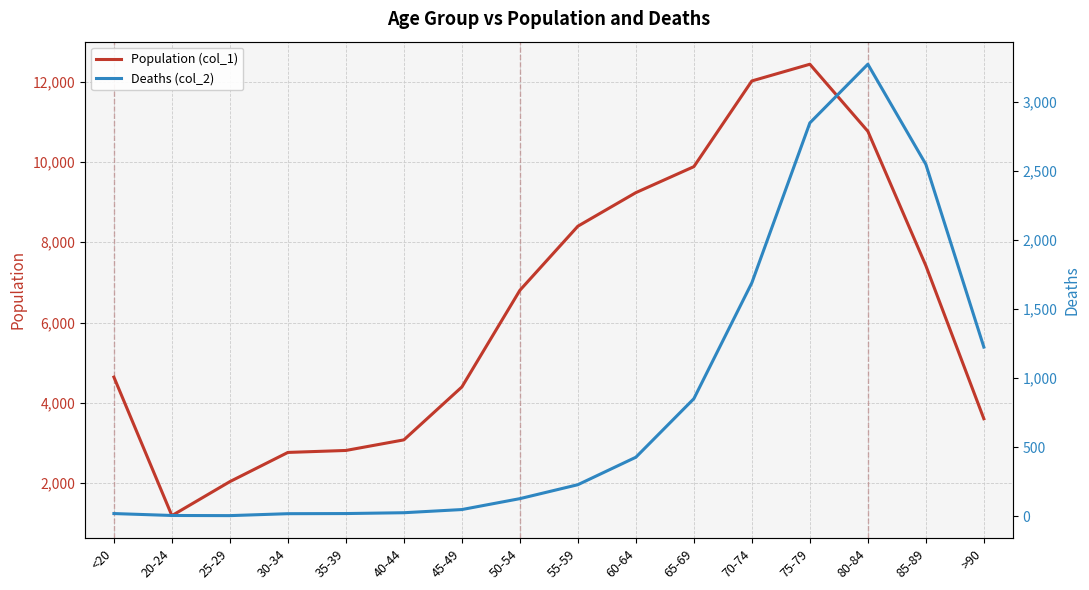

Which series has the largest total across all categories?

Population (col_1)